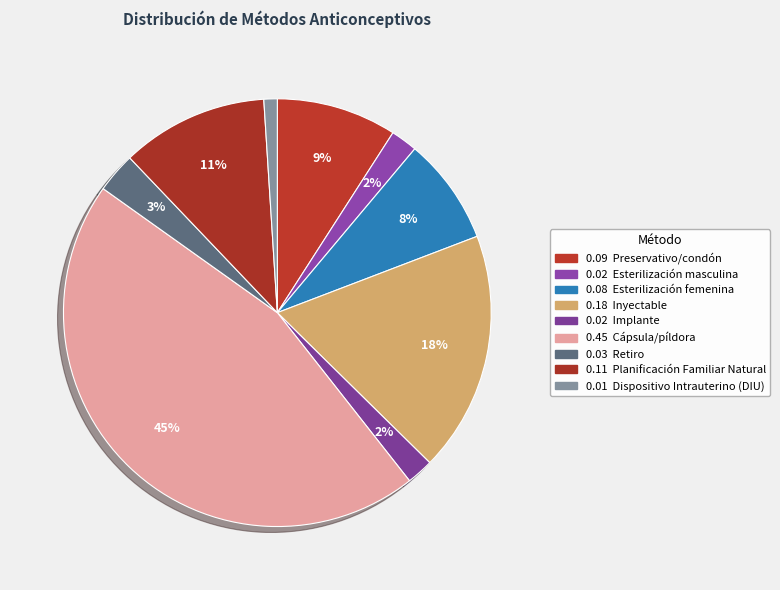

How many slices are in this pie chart?

9